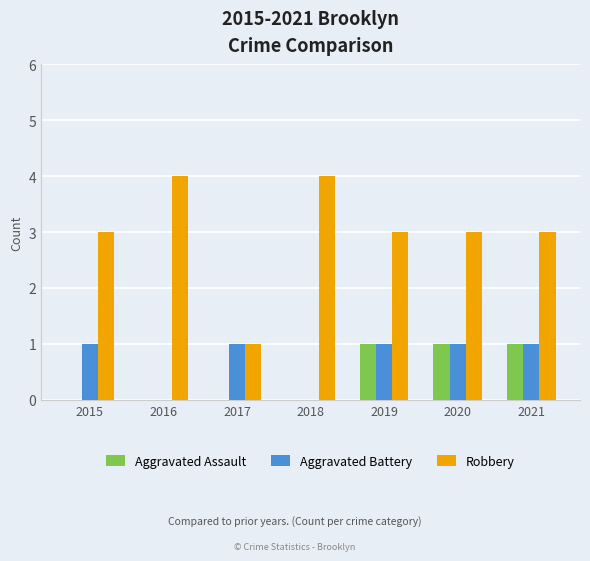

How many groups of bars are there?

7